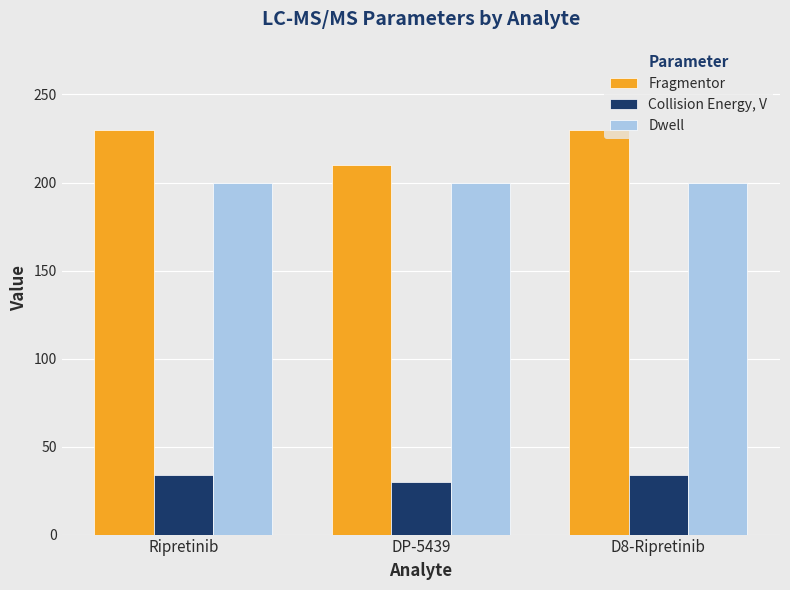

What position from the right is Ripretinib?

3